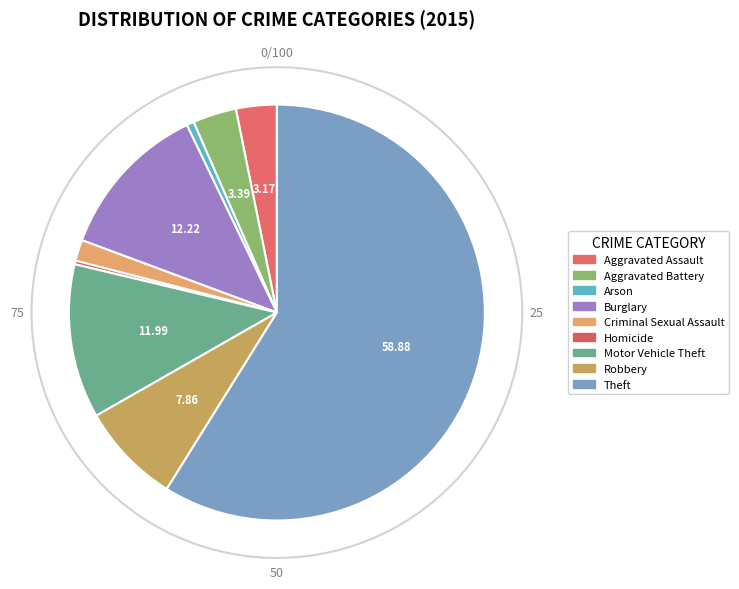

True or false: Arson accounts for 1% of the total.

True